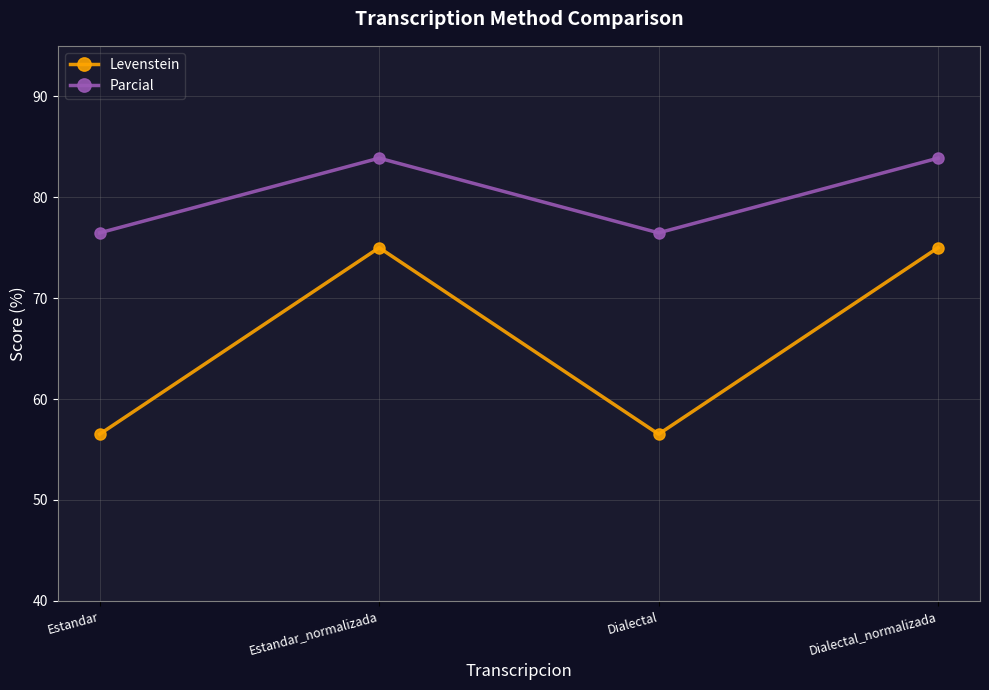

What is the maximum value shown in the chart?

83.9